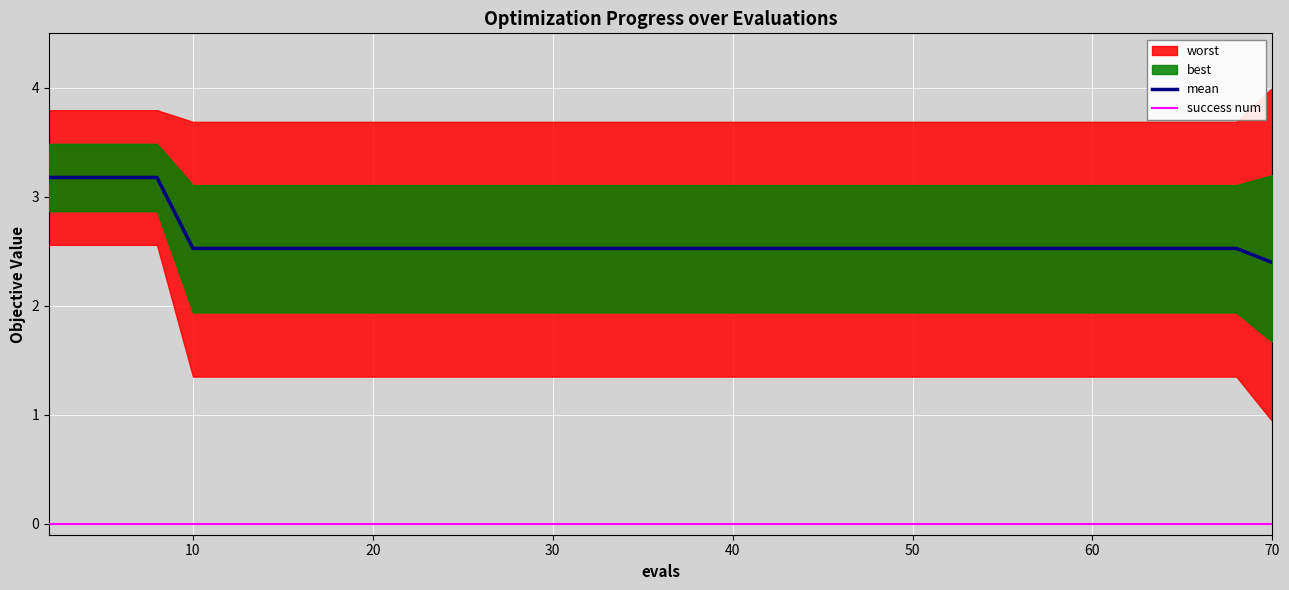

True or false: mean and success num intersect in this chart.

False